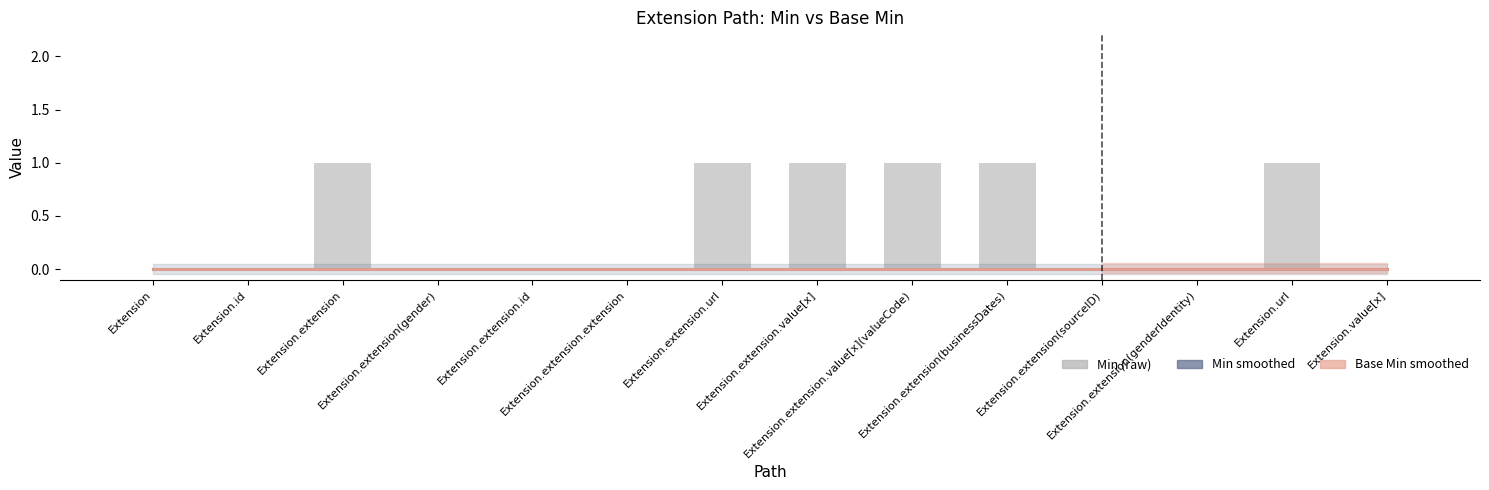

Reading left to right, transcribe all the data shown in this chart.

Min (smoothed): Extension=0	Extension.id=0	Extension.extension=0	Extension.extension(gender)=0	Extension.extension.id=0	Extension.extension.extension=0	Extension.extension.url=0	Extension.extension.value[x]=0	Extension.extension.value[x](valueCode)=0	Extension.extension(businessDates)=0	Extension.extension(sourceID)=0	Extension.extension(genderIdentity)=0	Extension.url=0	Extension.value[x]=0
Base Min (smoothed): Extension=0	Extension.id=0	Extension.extension=0	Extension.extension(gender)=0	Extension.extension.id=0	Extension.extension.extension=0	Extension.extension.url=0	Extension.extension.value[x]=0	Extension.extension.value[x](valueCode)=0	Extension.extension(businessDates)=0	Extension.extension(sourceID)=0	Extension.extension(genderIdentity)=0	Extension.url=0	Extension.value[x]=0
Min (raw): Extension=0	Extension.id=0	Extension.extension=1	Extension.extension(gender)=0	Extension.extension.id=0	Extension.extension.extension=0	Extension.extension.url=1	Extension.extension.value[x]=1	Extension.extension.value[x](valueCode)=1	Extension.extension(businessDates)=1	Extension.extension(sourceID)=0	Extension.extension(genderIdentity)=0	Extension.url=1	Extension.value[x]=0